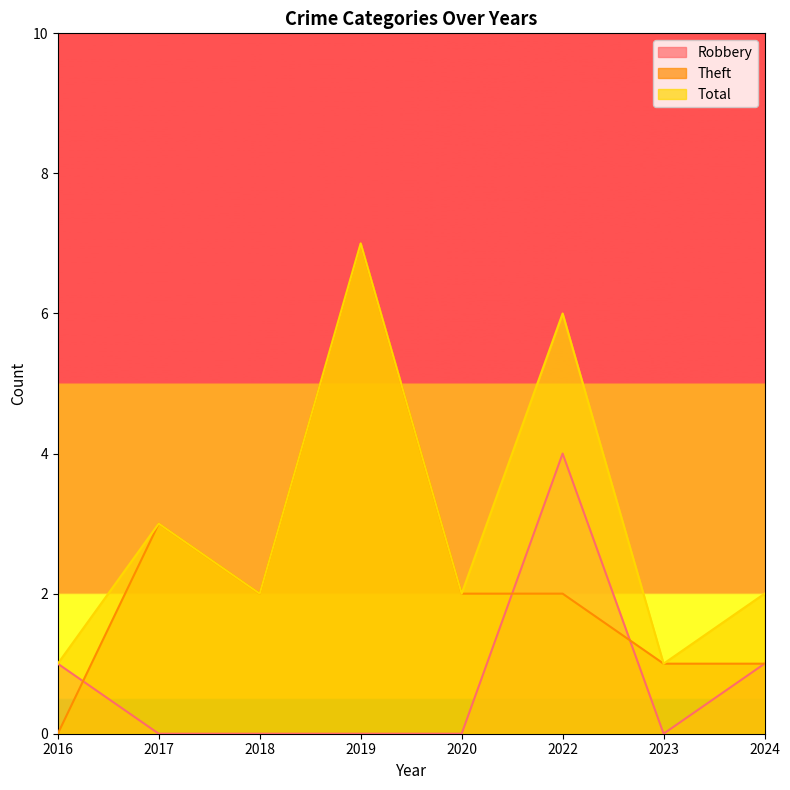

Between 2016 and 2018, which is larger?

2016